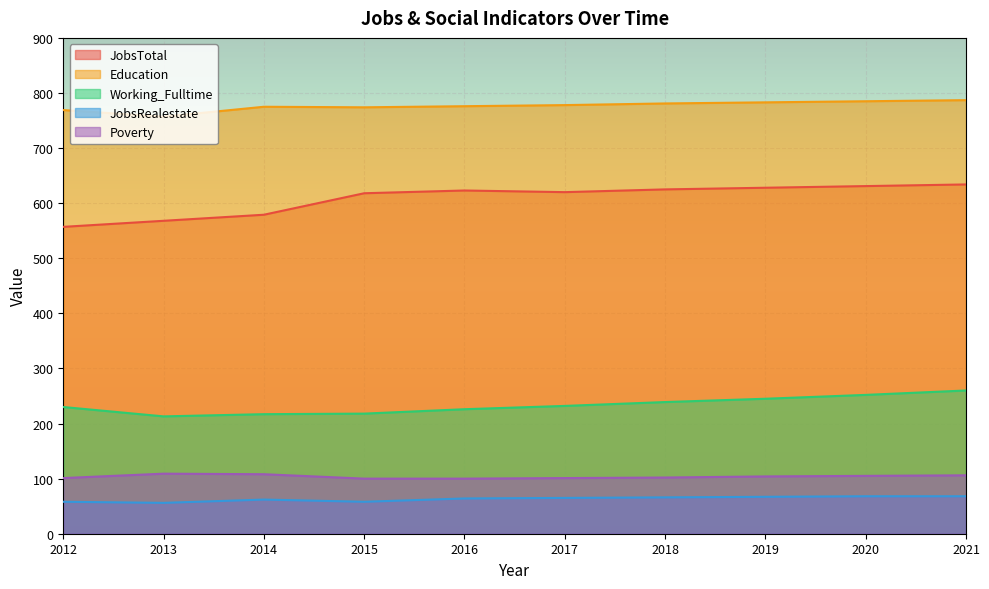

The JobsRealestate series shows 18 at 2014. True or false?

False